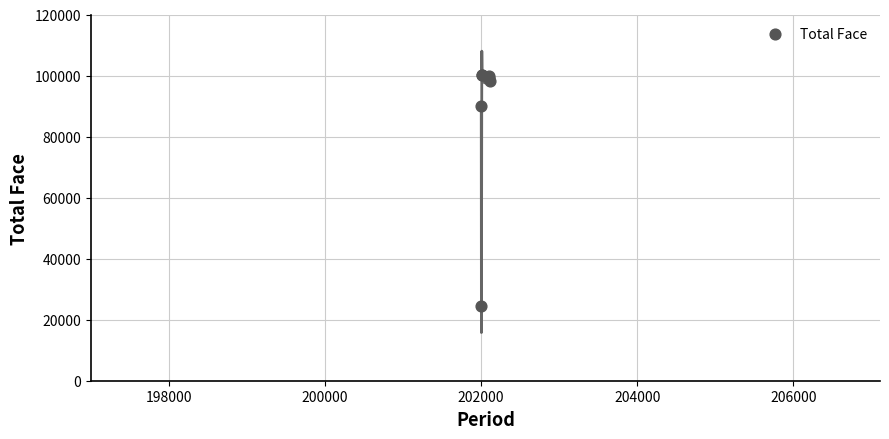

What Y value in the scatter plot is closest to 62340?

90087.0